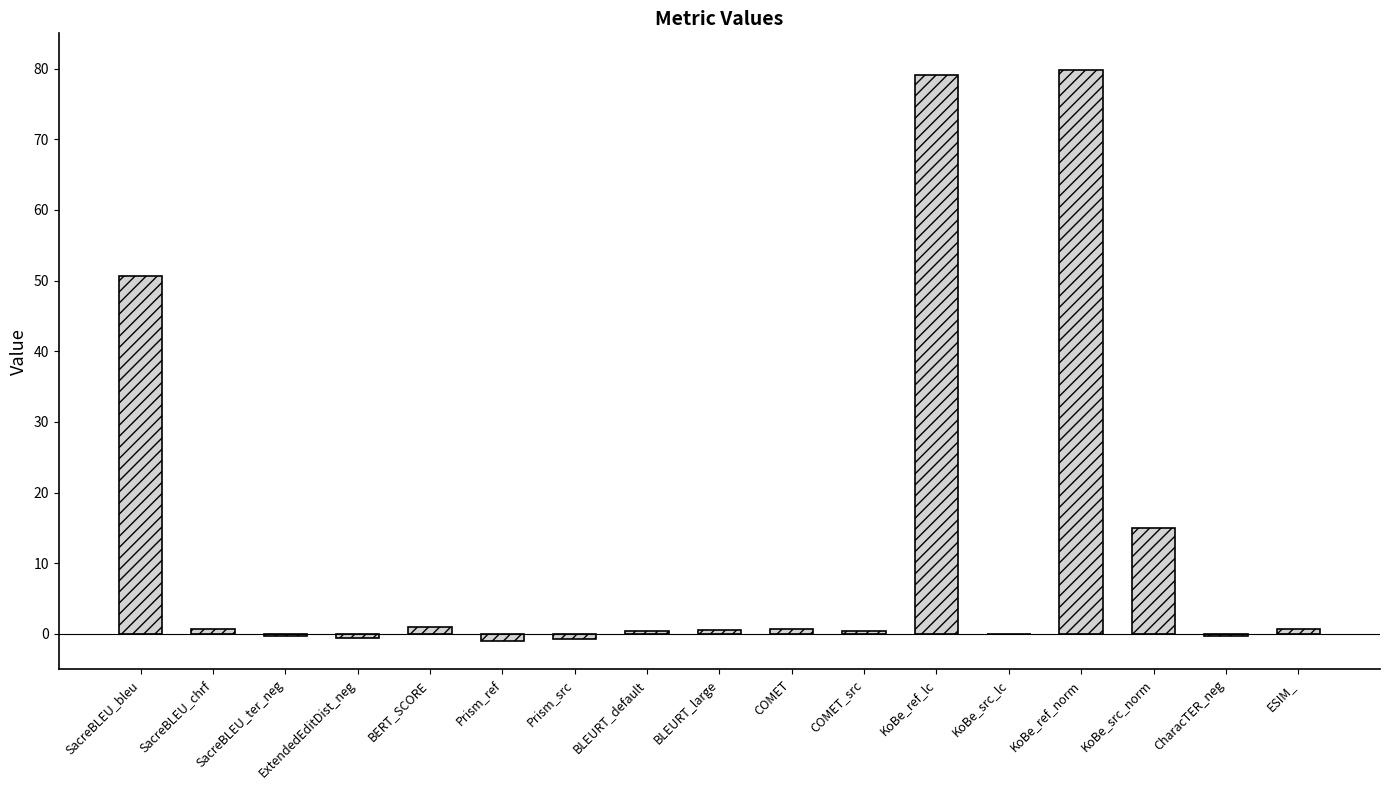

What is the greatest value displayed?

79.7